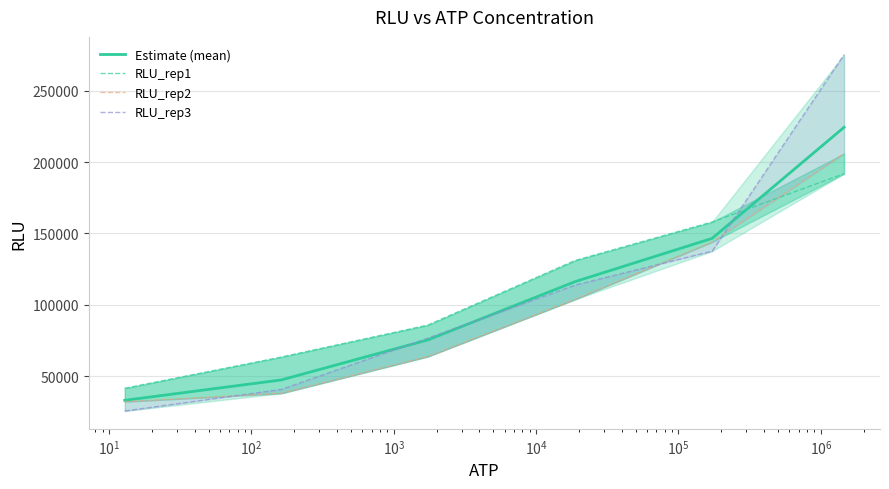

What is the highest value of the Estimate (mean) series?

224480.4